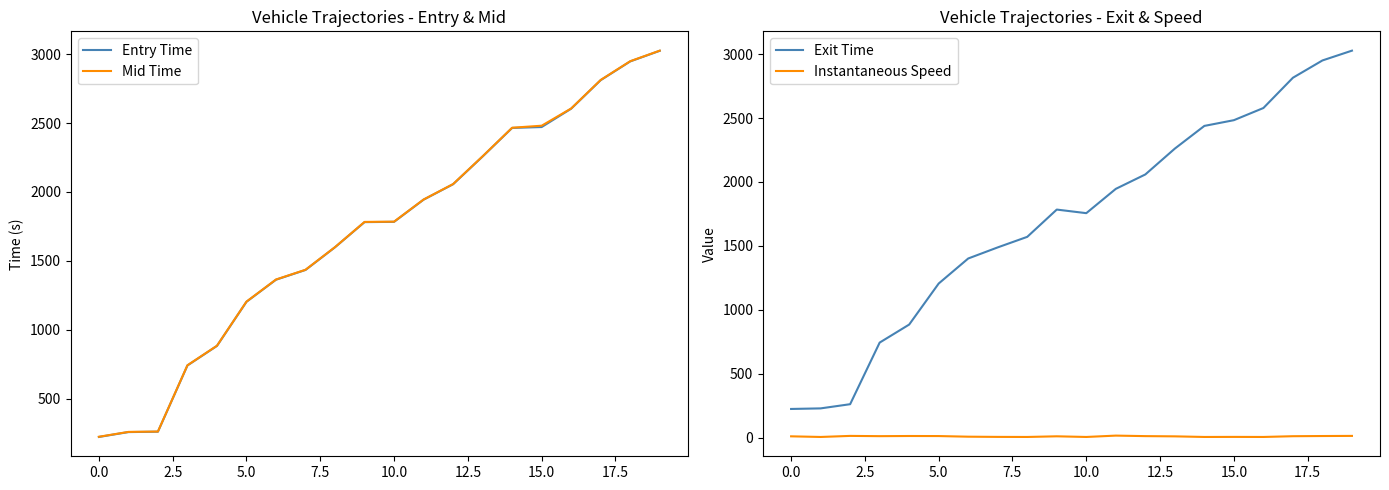

True or false: Instantaneous Speed has more than 0 points higher than both neighbors.

True